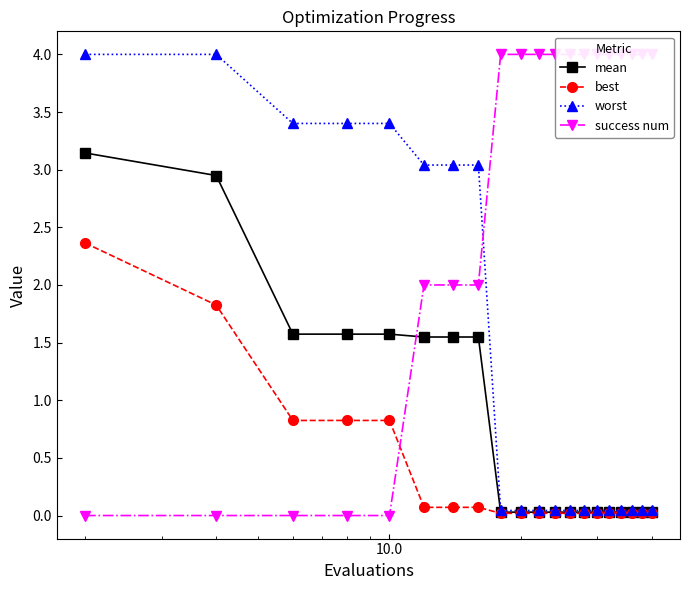

List the series in order of their overall mean, highest first.

success num, worst, mean, best